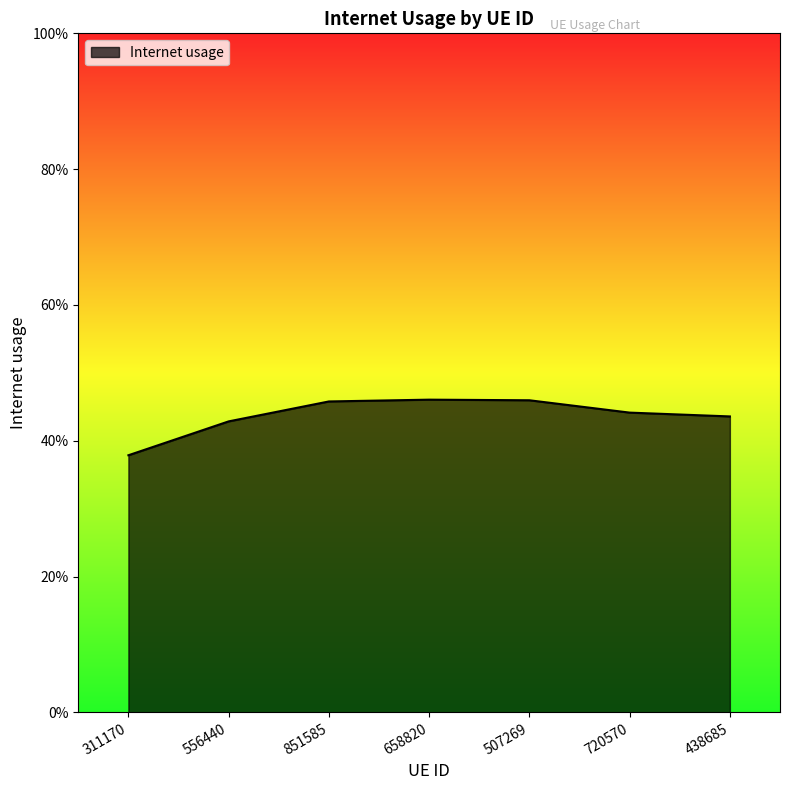

Where is the data nearest to the value 0?

311170